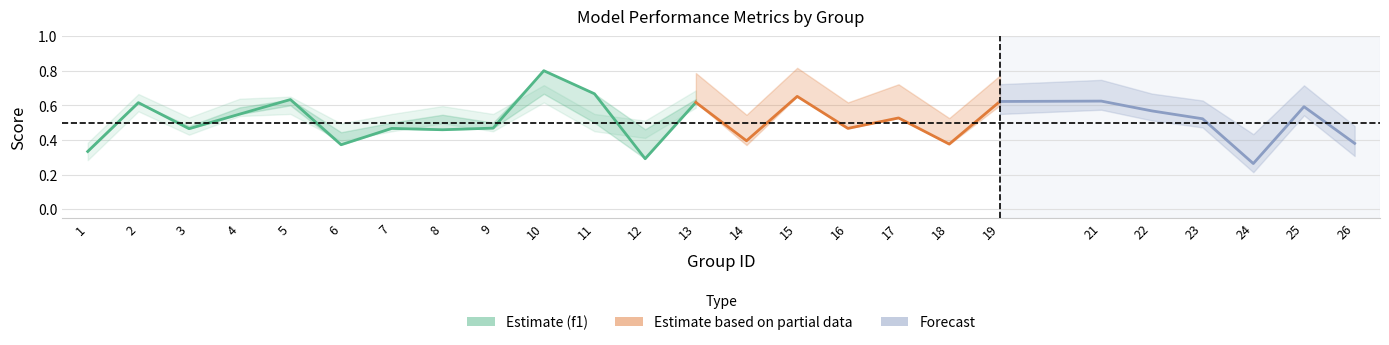

Is it true that kappa equals 0.1 at 17?

False